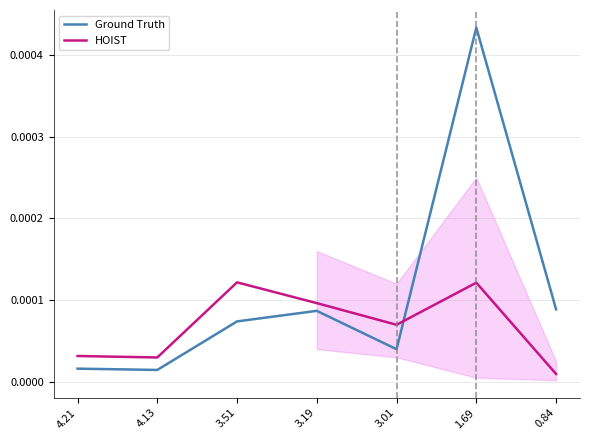

True or false: HOIST and Ground Truth cross at least once.

True